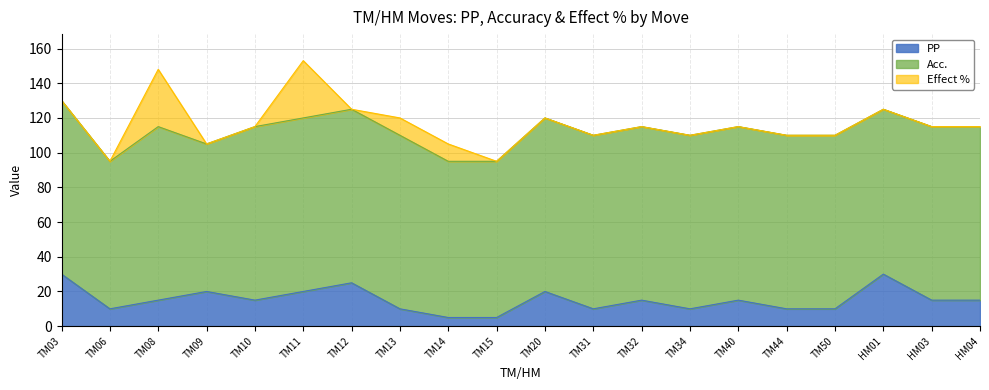

What position from the right is HM01?

3